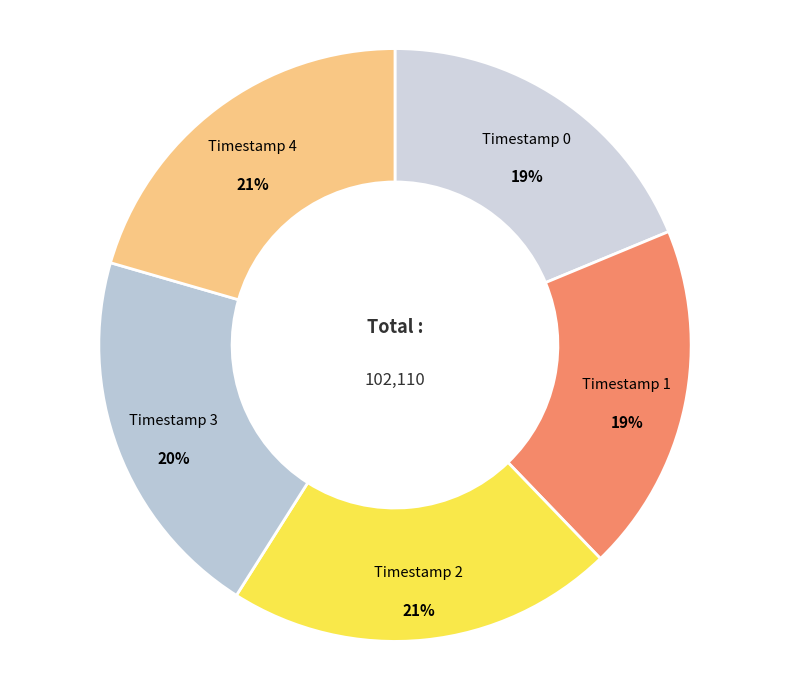

Count the number of slices in the pie.

5